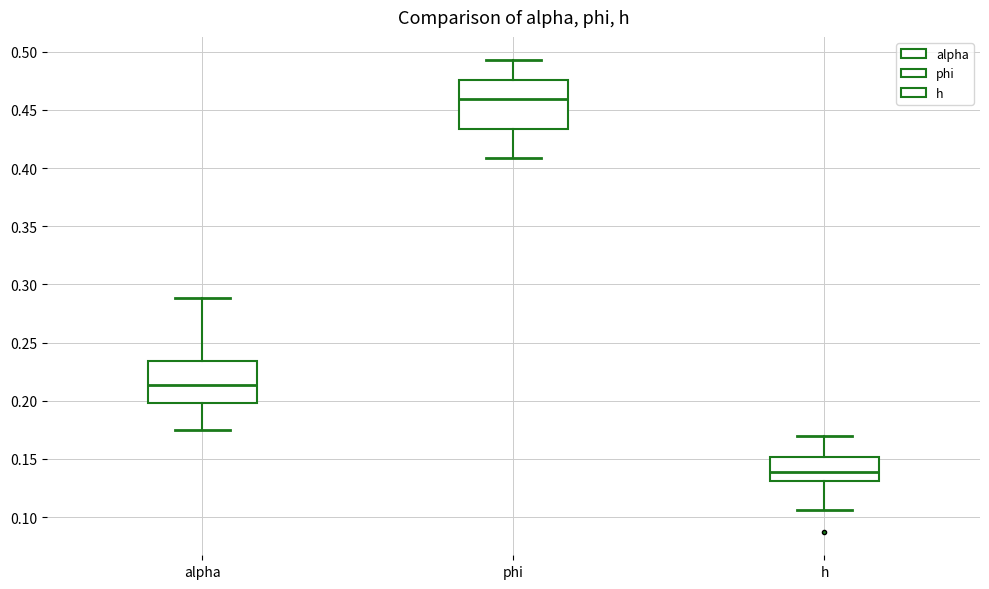

Reading left to right, transcribe this box plot: for each box, give where its median line is, the range the box spans, and where its two whiskers end, as read against the y-axis. The values are not printed on the chart, so give them approximately, as read against the axis.

alpha: median 0.215, box 0.200 to 0.235, whiskers 0.175 to 0.290
phi: median 0.460, box 0.435 to 0.475, whiskers 0.410 to 0.490
h: median 0.140, box 0.130 to 0.150, whiskers 0.105 to 0.170